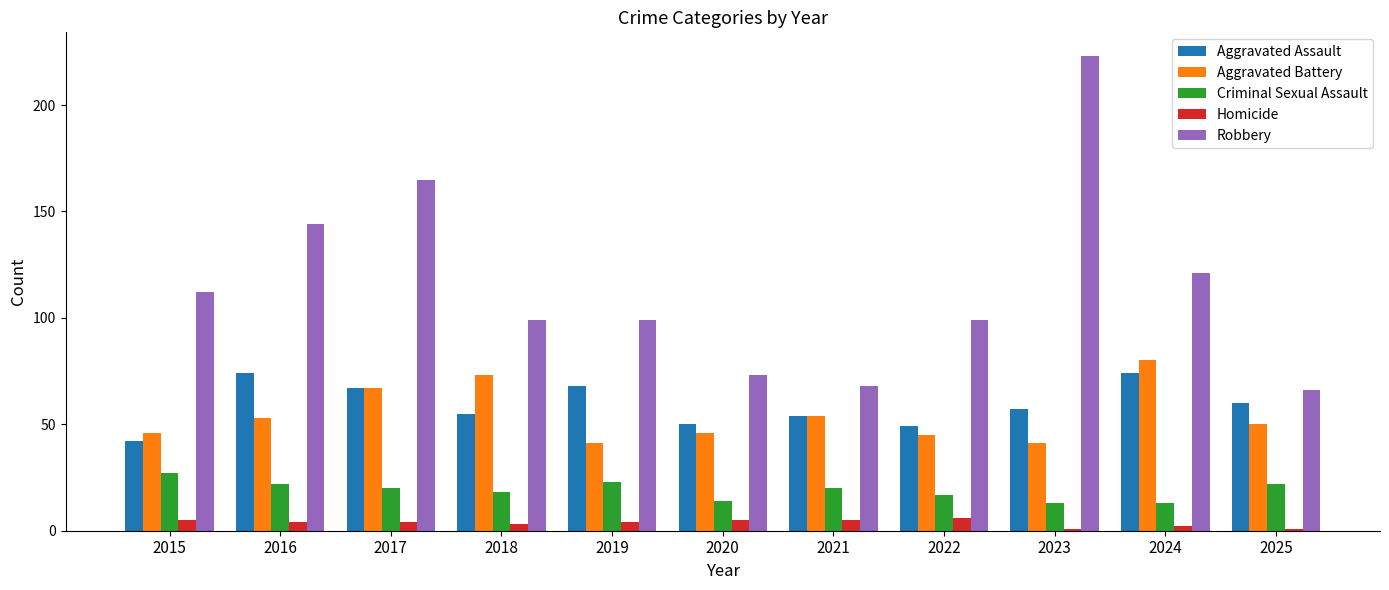

How many categories are shown in the chart?

11